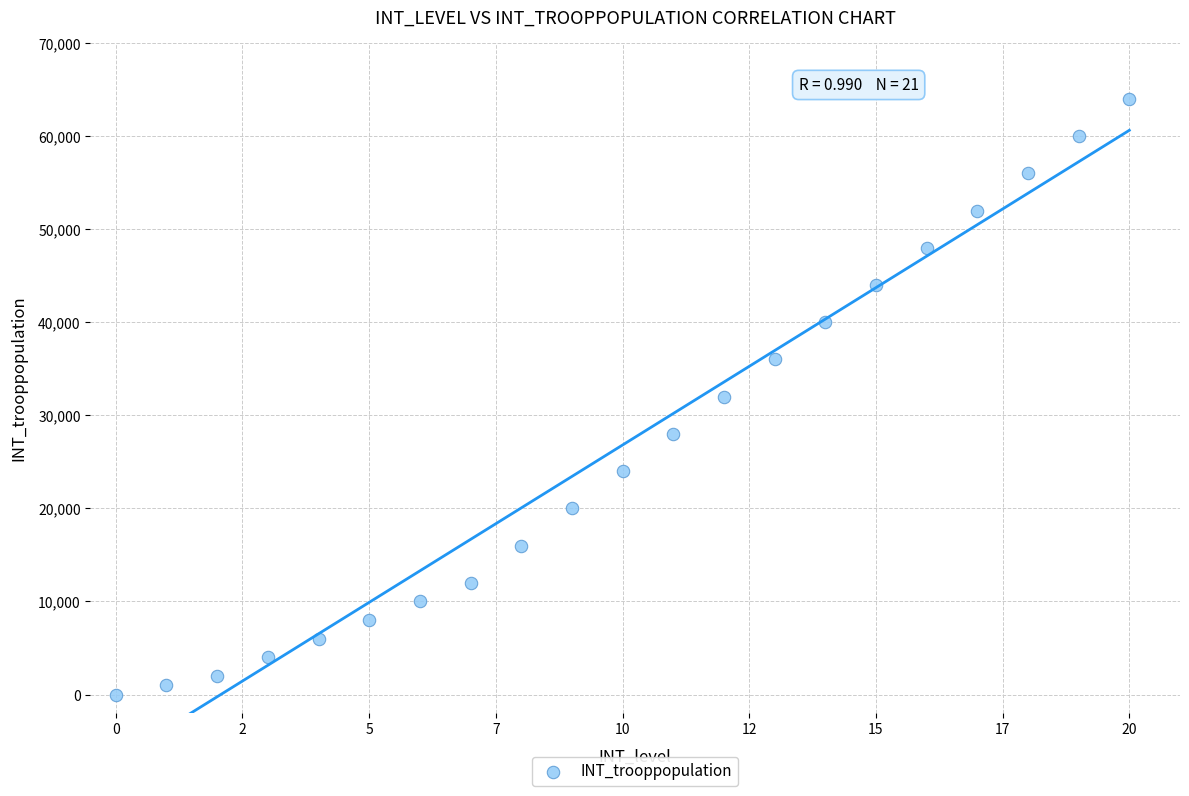

What is the range of Y values (max minus min)?

64000